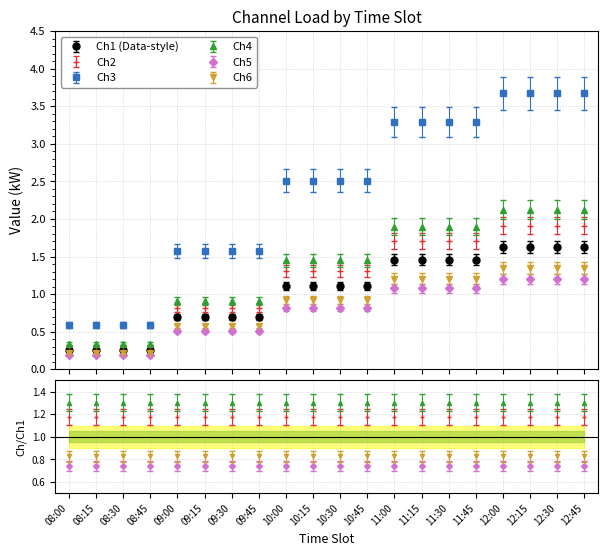

How many series are shown in this chart?

6